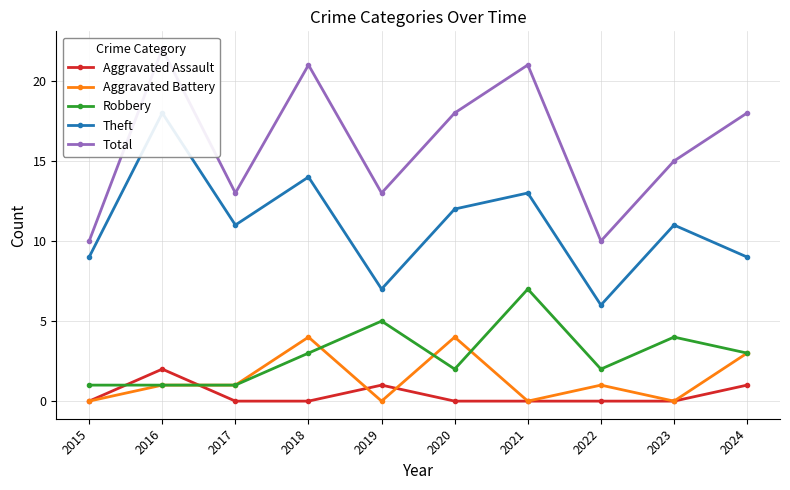

True or false: Total has a value of 5 at 2022.

False